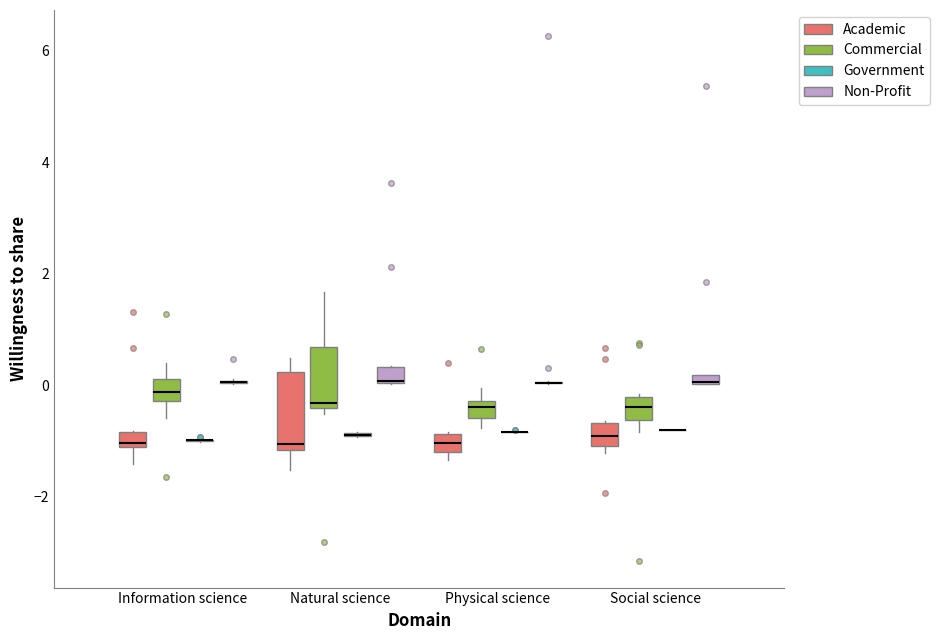

Where is the lower edge of the box for Natural science (Commercial) on the y-axis? The values are not printed on the chart, so give them approximately, as read against the axis.

-0.4